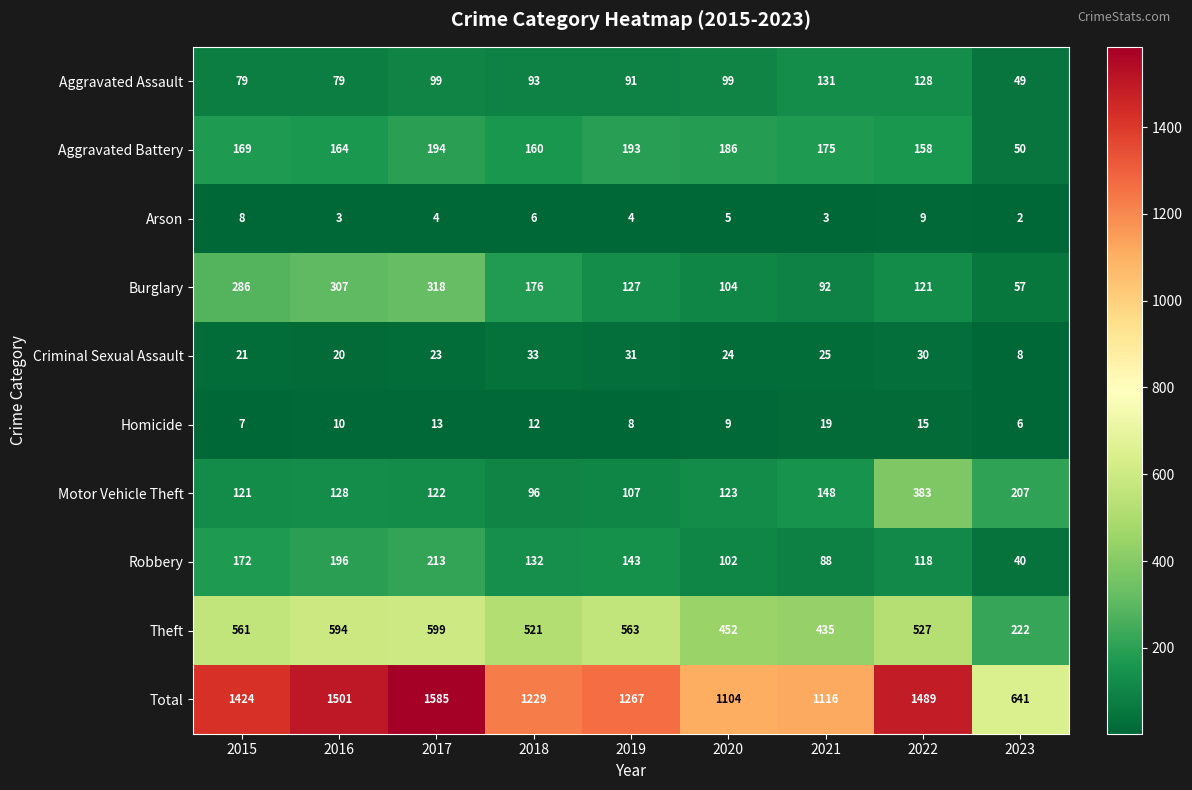

At which category does the chart reach its minimum across all series?

2023